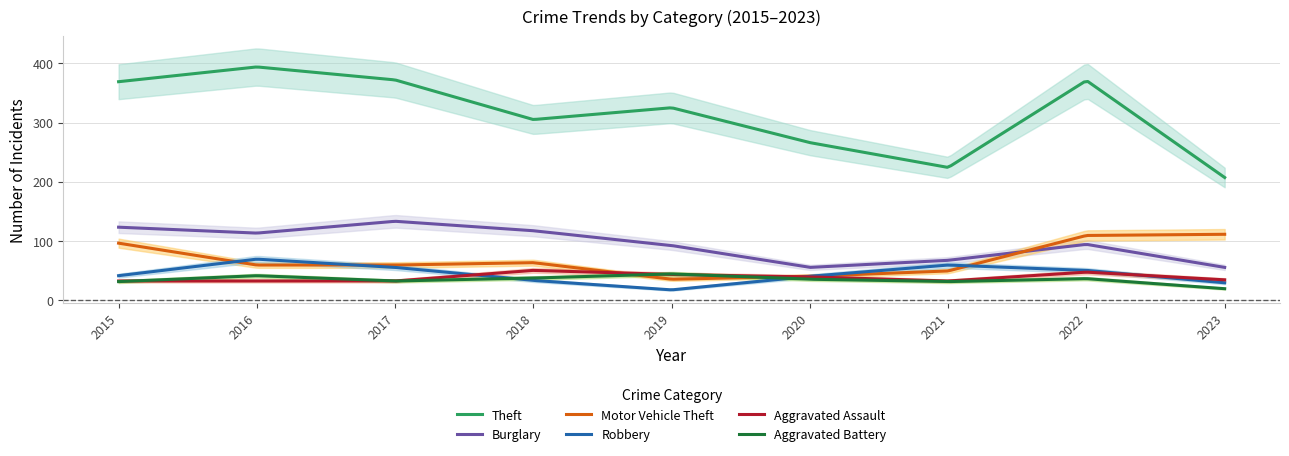

What is the total value across all series at 2021?

462